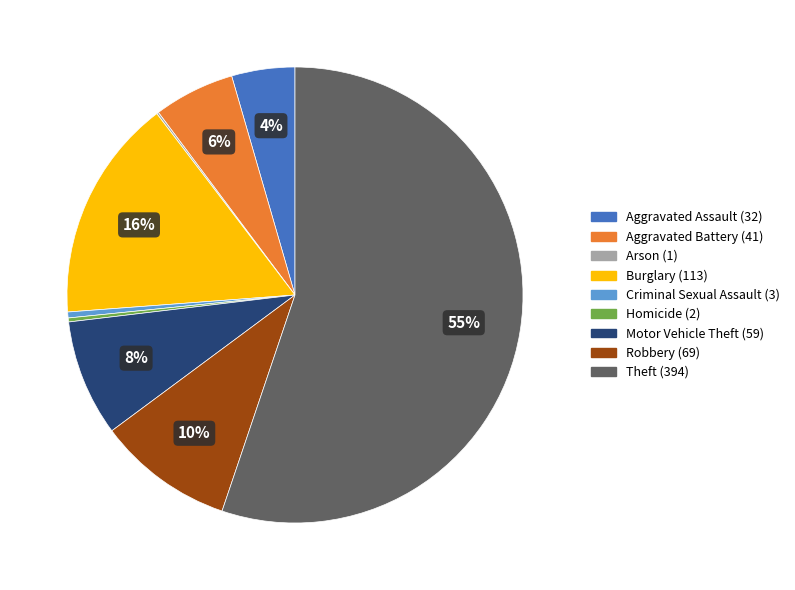

To the nearest percent, what is the combined percentage of Homicide and Aggravated Battery?

6%